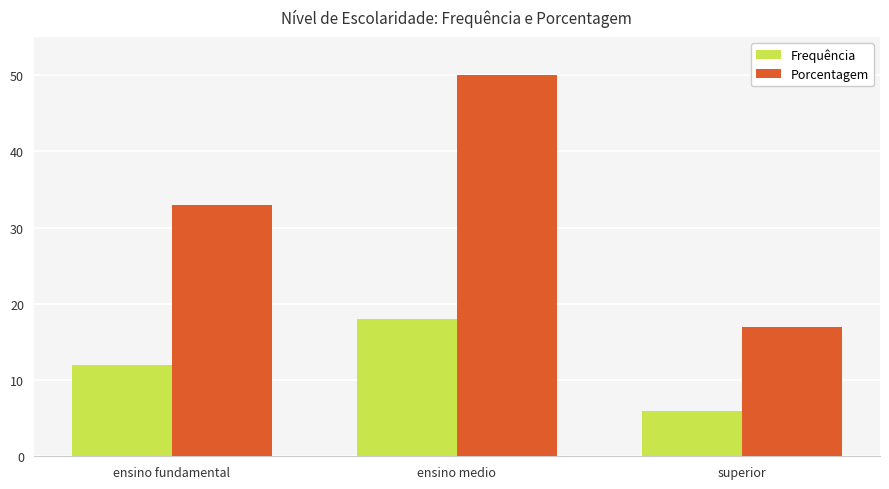

Reading left to right, list all the values displayed in this chart.

Frequência: 12	18	6
Porcentagem: 33	50	17